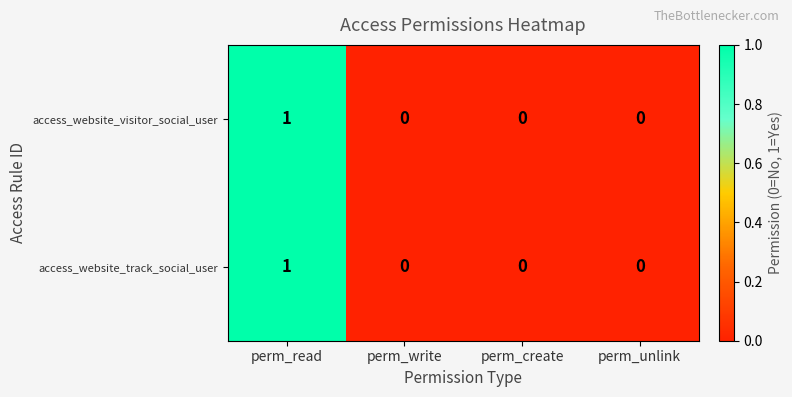

How many access_website_track_social_user values are between 0 and 1?

4